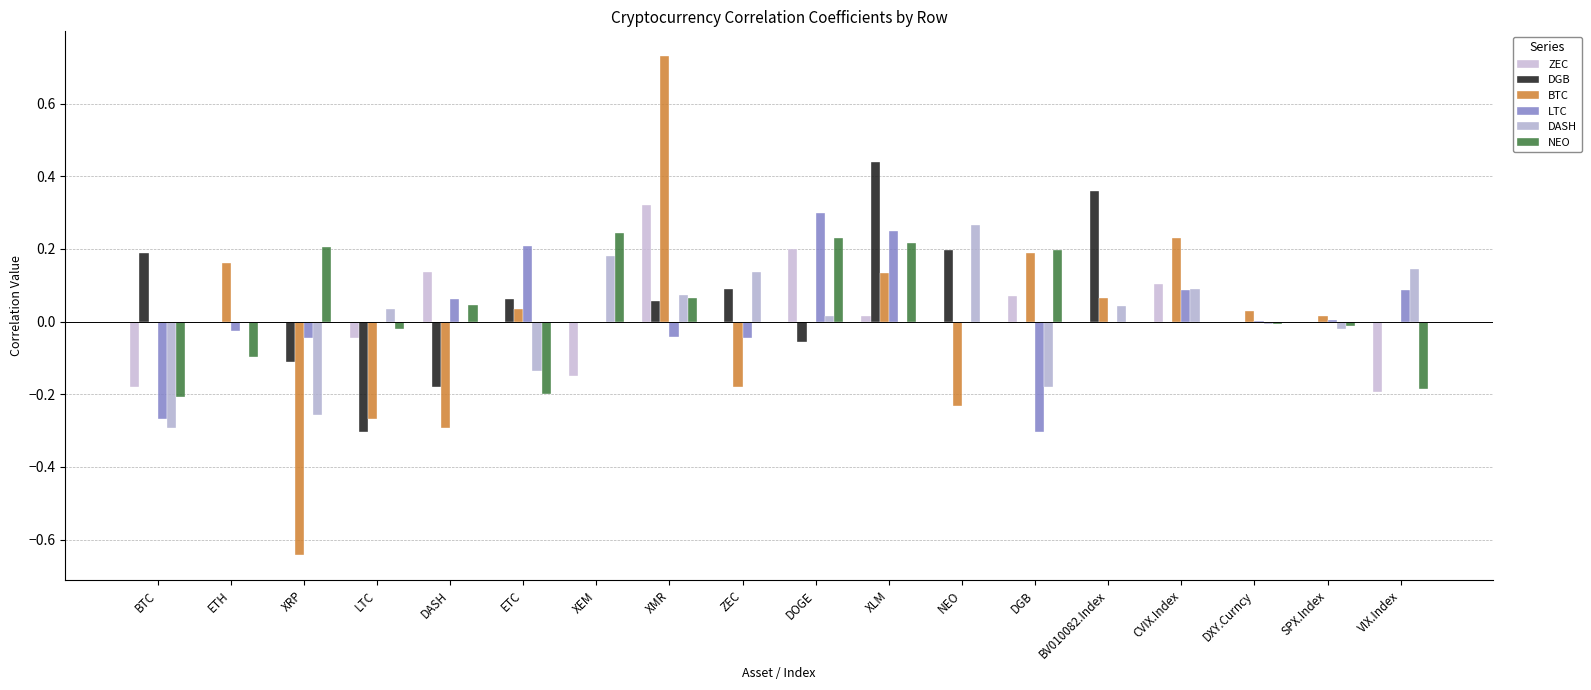

How many groups of bars are there?

18